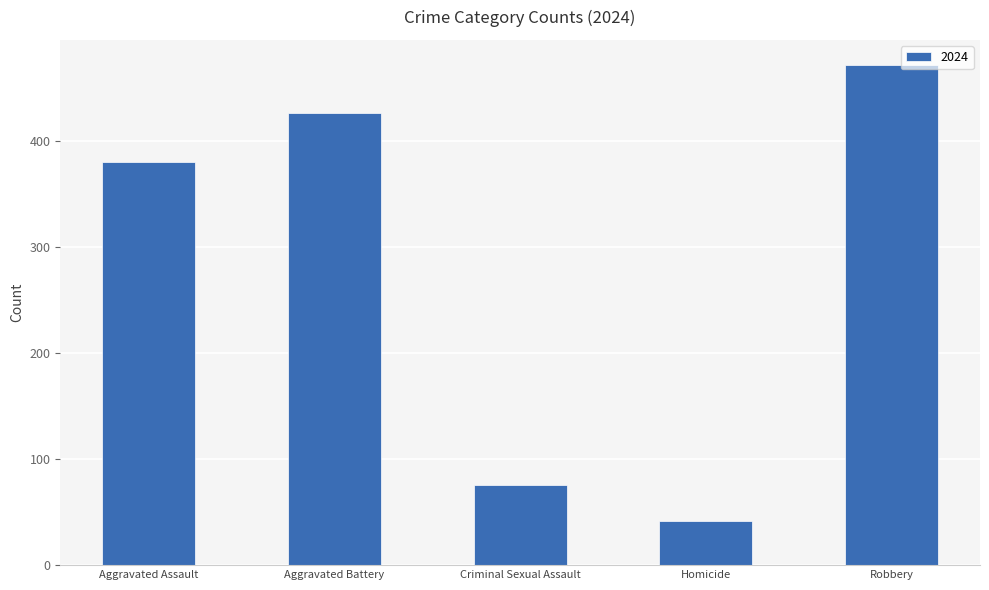

What is the maximum value shown in the chart?

472